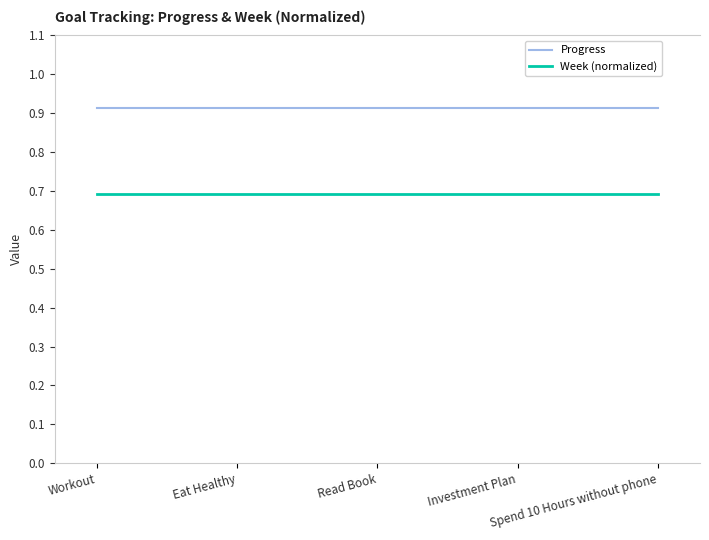

True or false: Week (normalized) and Progress cross at least once.

False